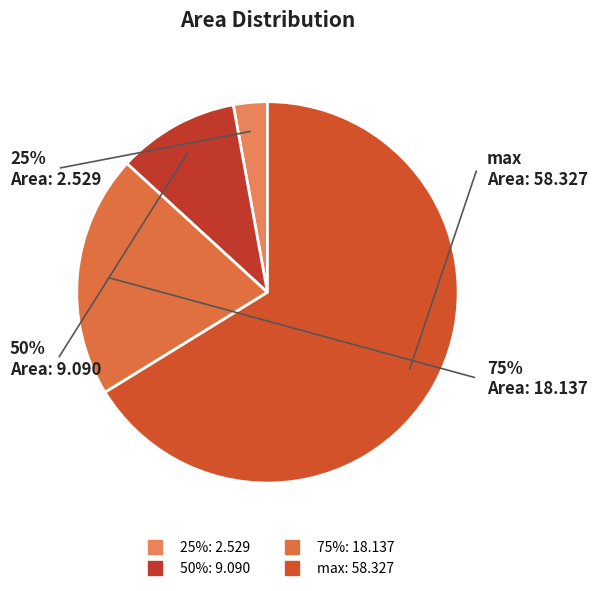

Count the number of slices in the pie.

4